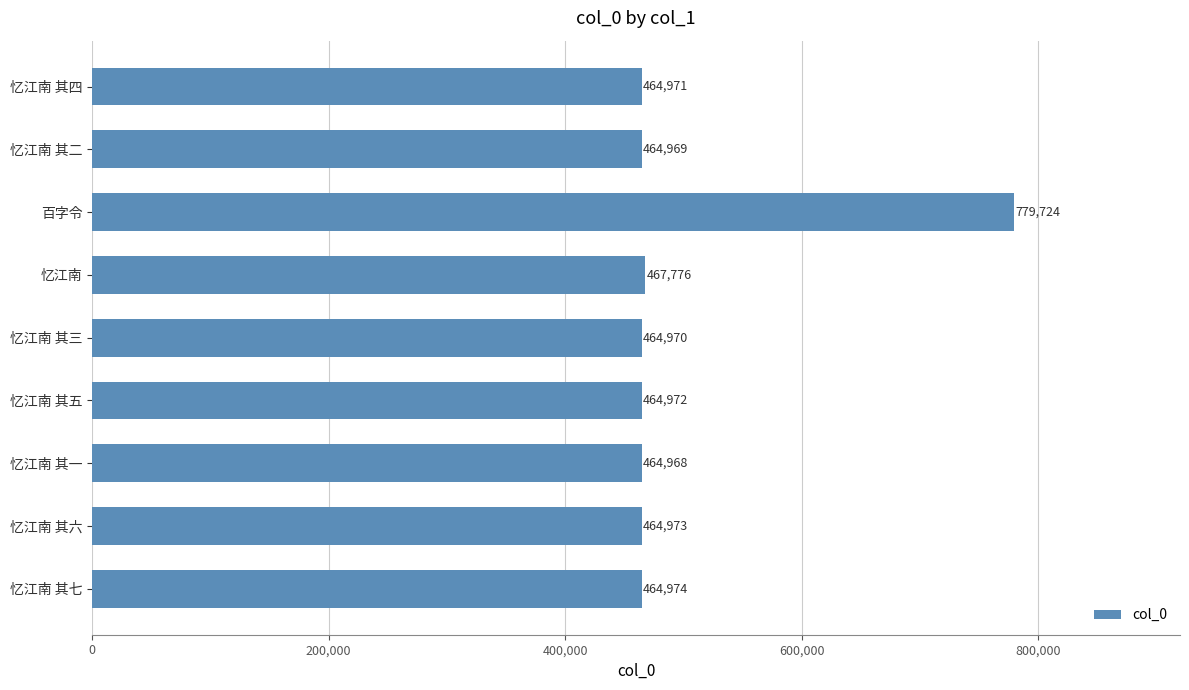

Reading top to bottom, list all the values displayed in this chart.

464971	464969	779724	467776	464970	464972	464968	464973	464974